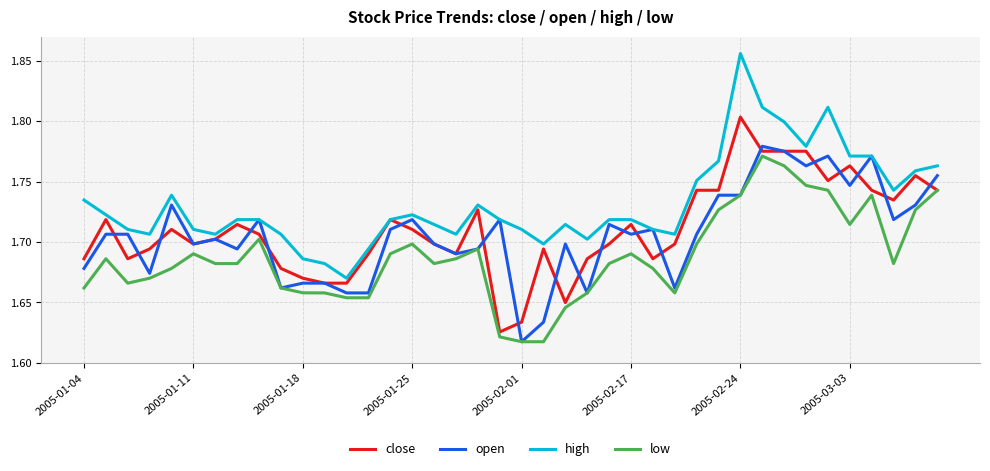

True or false: high and low intersect in this chart.

False